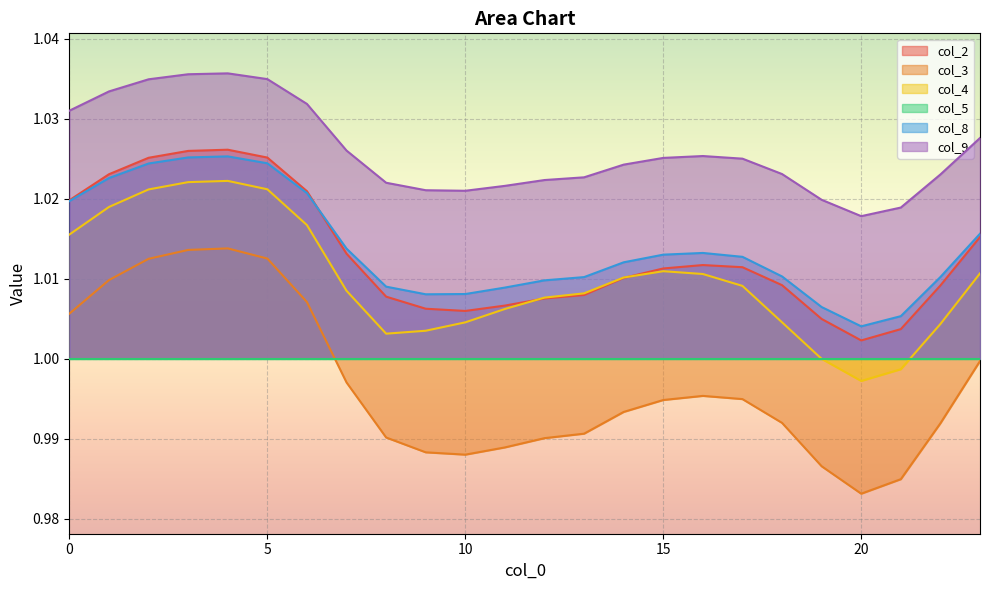

What is the minimum value shown in the chart?

1.0